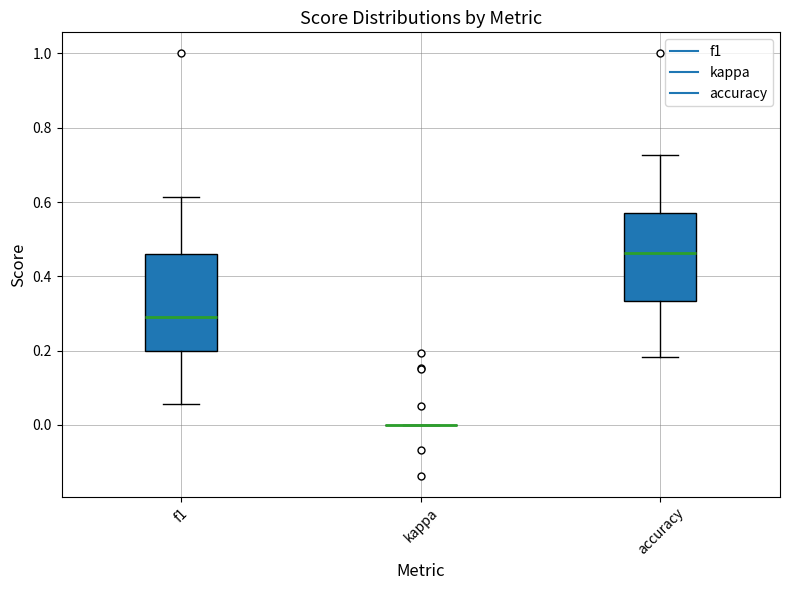

Reading left to right, transcribe this box plot: for each box, give where its median line is, the range the box spans, and where its two whiskers end, as read against the y-axis. The values are not printed on the chart, so give them approximately, as read against the axis.

f1: median 0.30, box 0.20 to 0.46, whiskers 0.06 to 0.62
kappa: box collapsed to a line at 0.00, whiskers 0.00 to 0.00
accuracy: median 0.46, box 0.34 to 0.58, whiskers 0.18 to 0.72